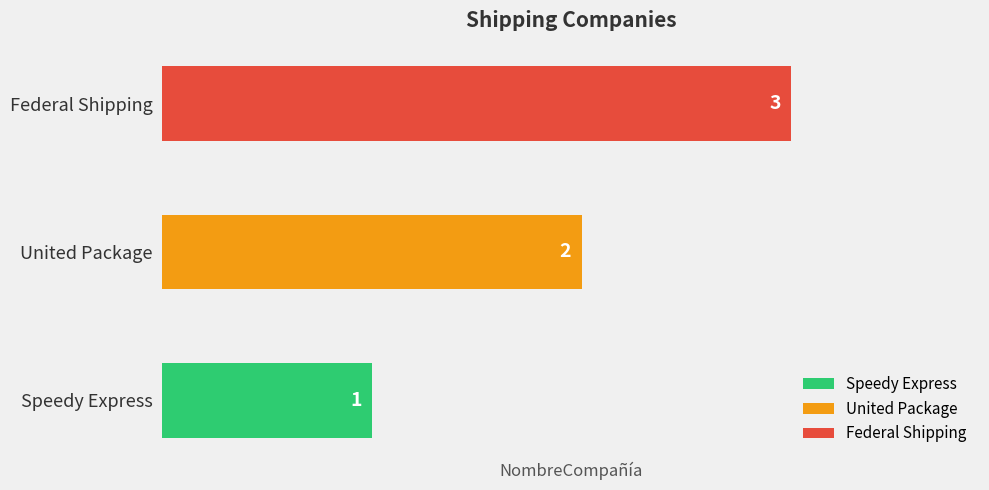

List the labels in order of value, largest first.

Federal Shipping, United Package, Speedy Express